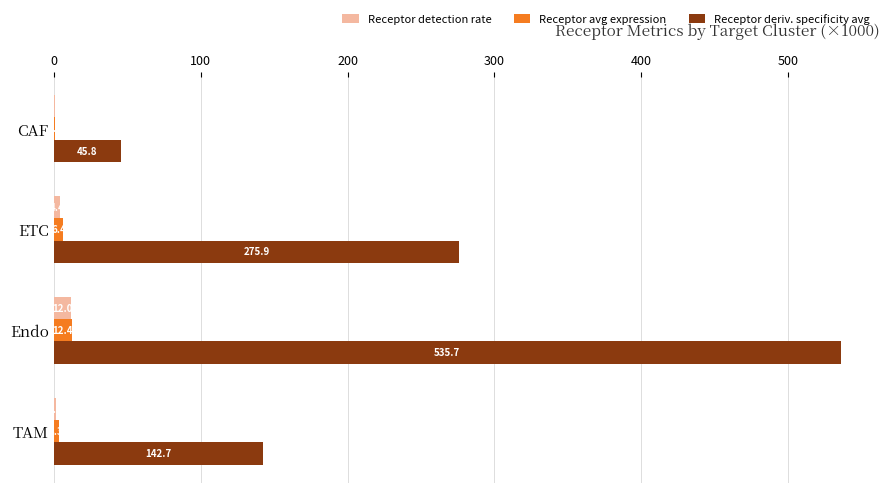

What is the total value across all series at TAM?

147.9